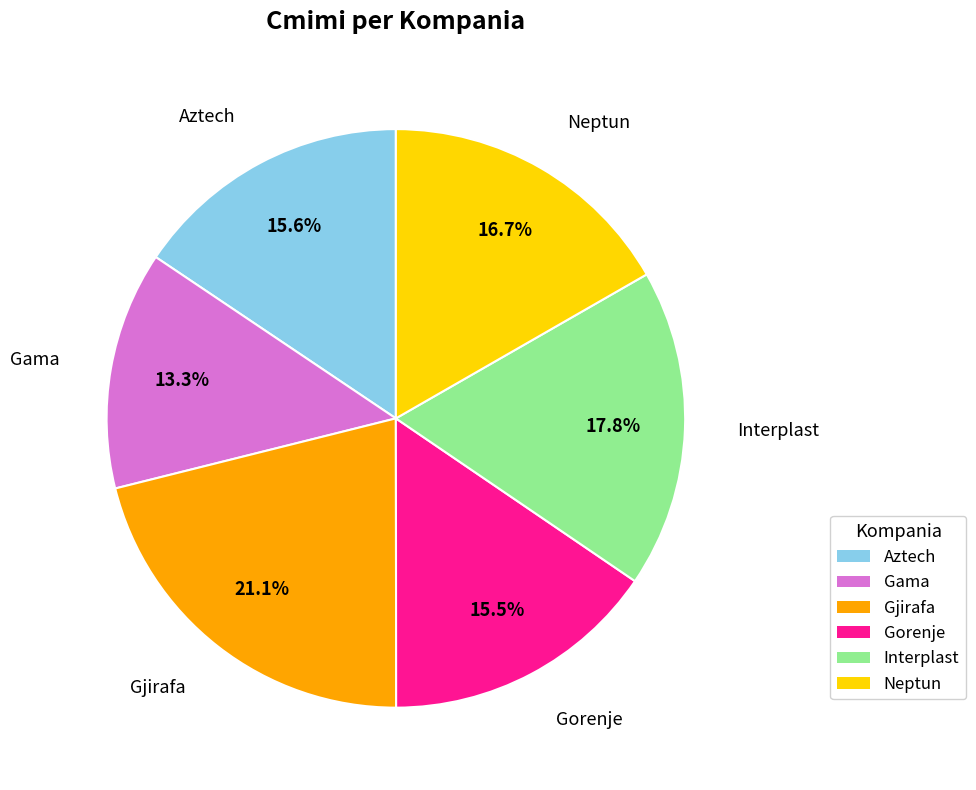

To the nearest percent, what is the combined percentage of Aztech and Gorenje?

31%